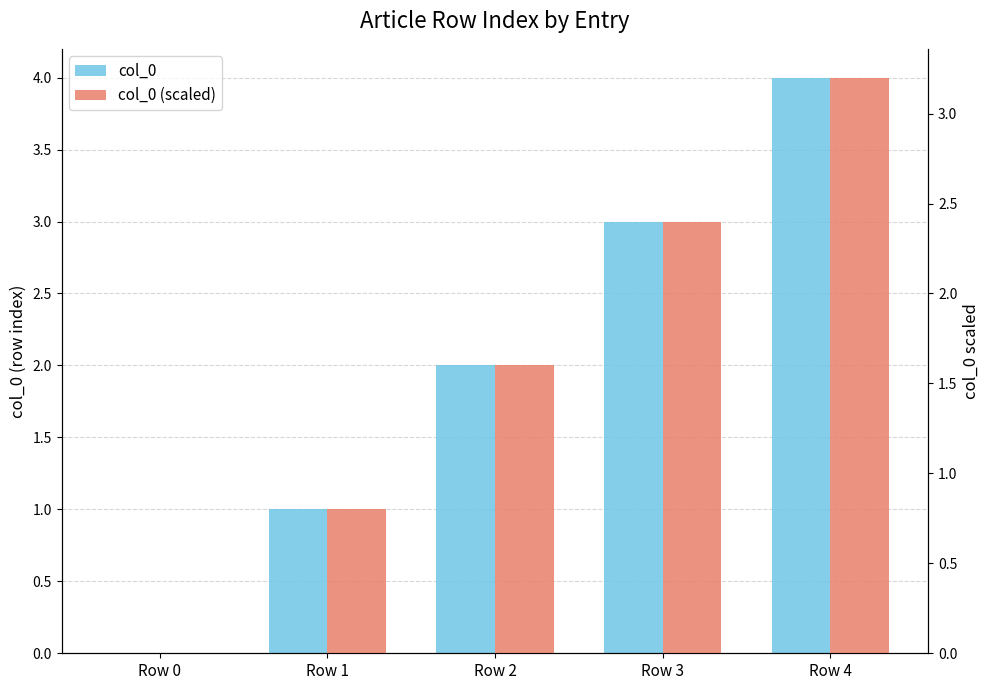

The value of col_0 at Row 4 is 4.0. True or false?

True